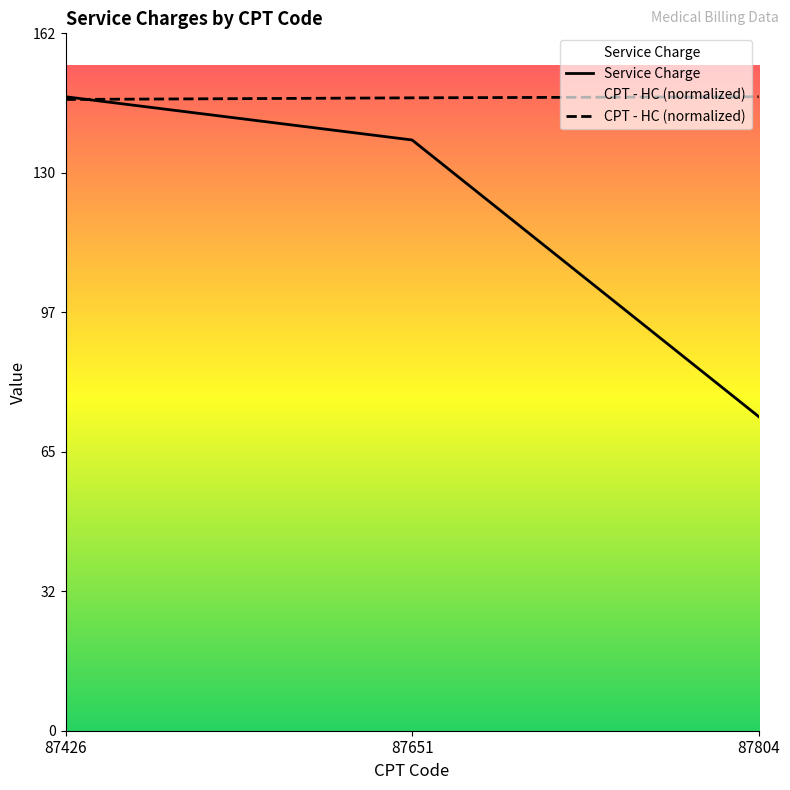

Which series has the widest spread of values?

Service Charge